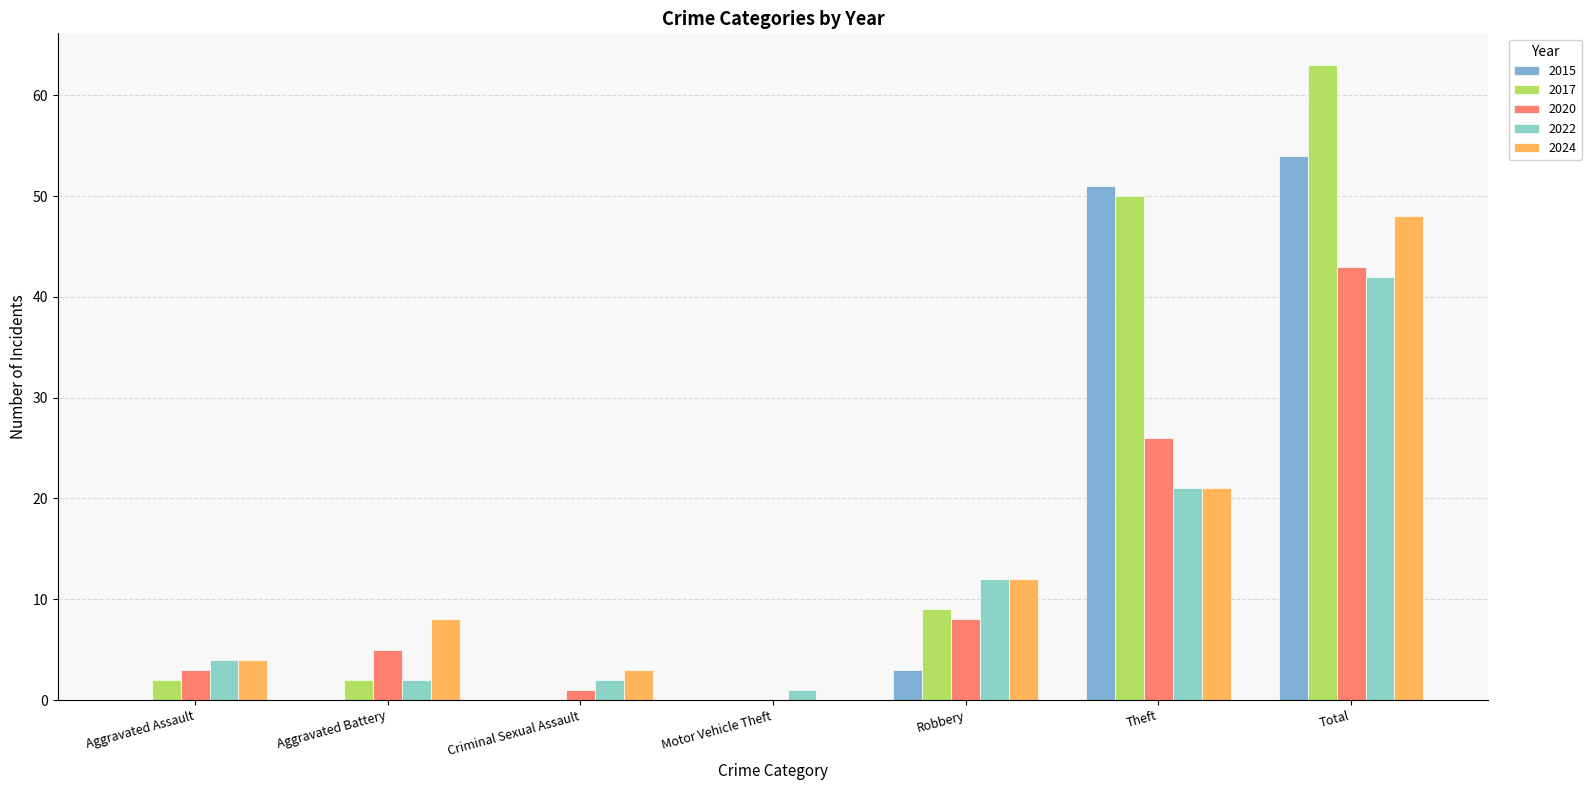

Rank the categories by 2017 value from lowest to highest.

Criminal Sexual Assault, Motor Vehicle Theft, Aggravated Assault, Aggravated Battery, Robbery, Theft, Total